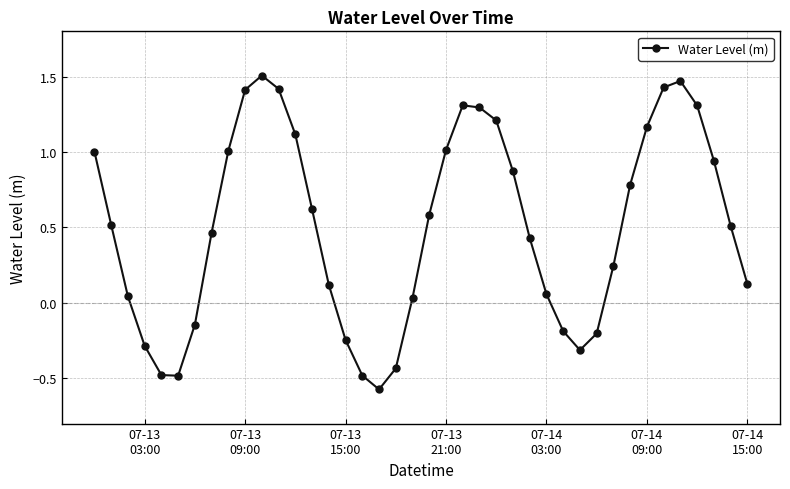

What is the sum of all values?

20.2